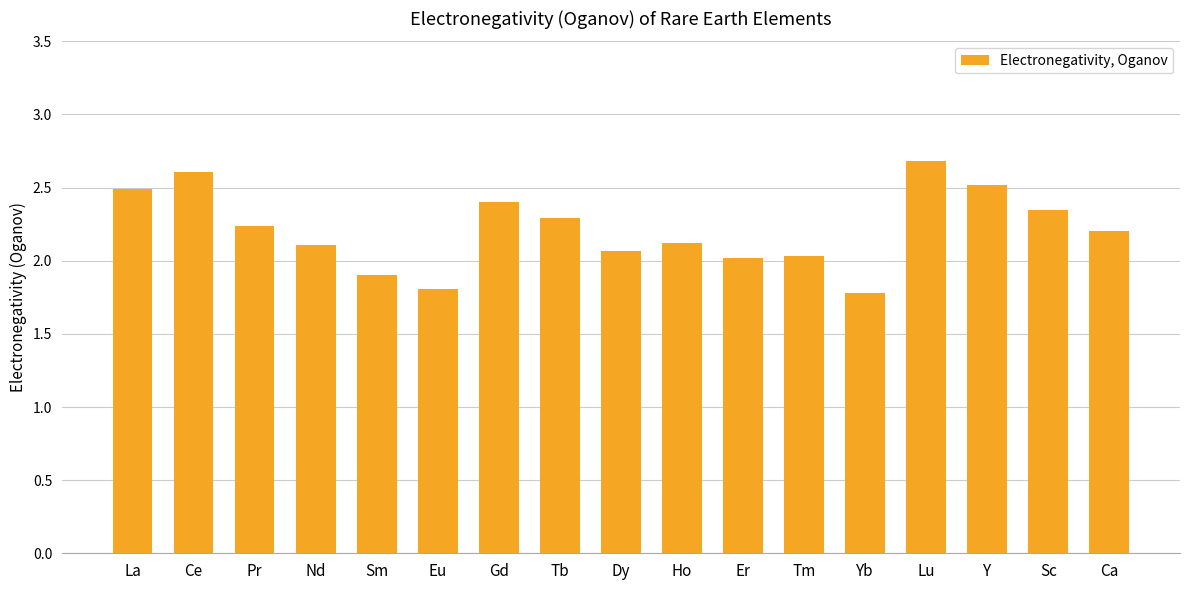

Approximately how many times larger is the value at Dy compared to Tm?

1.0